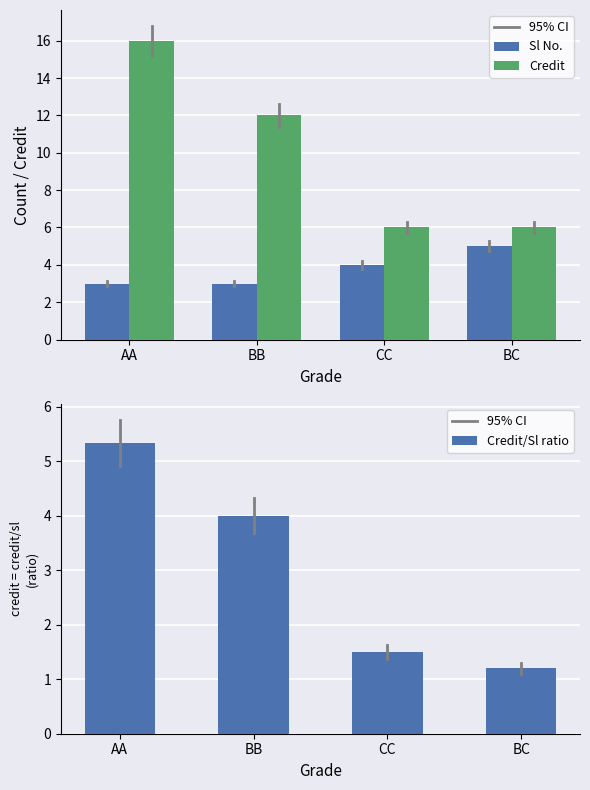

What is the difference between the Credit/Sl ratio values at AA and CC?

3.8